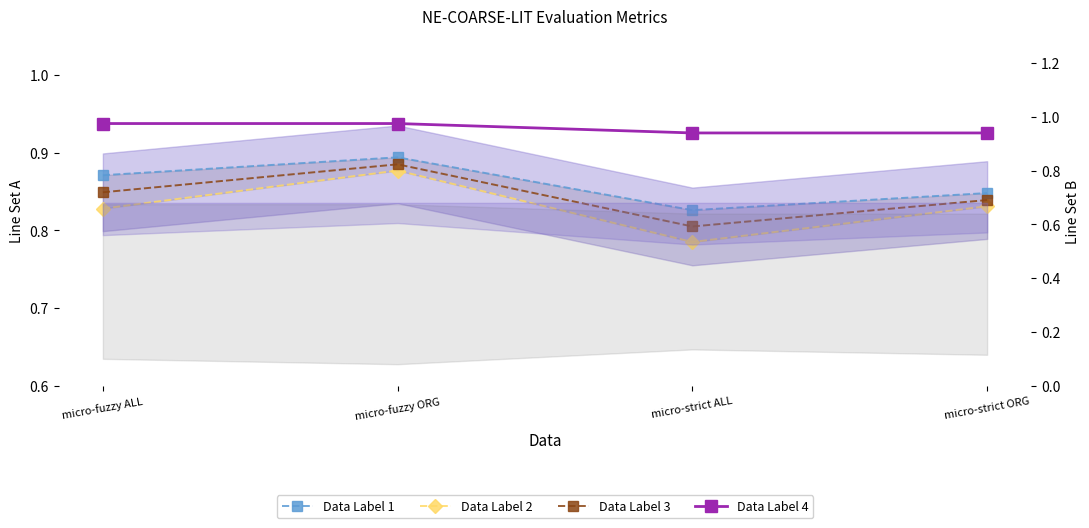

Which has a higher value, micro-fuzzy ORG or micro-strict ORG?

micro-fuzzy ORG